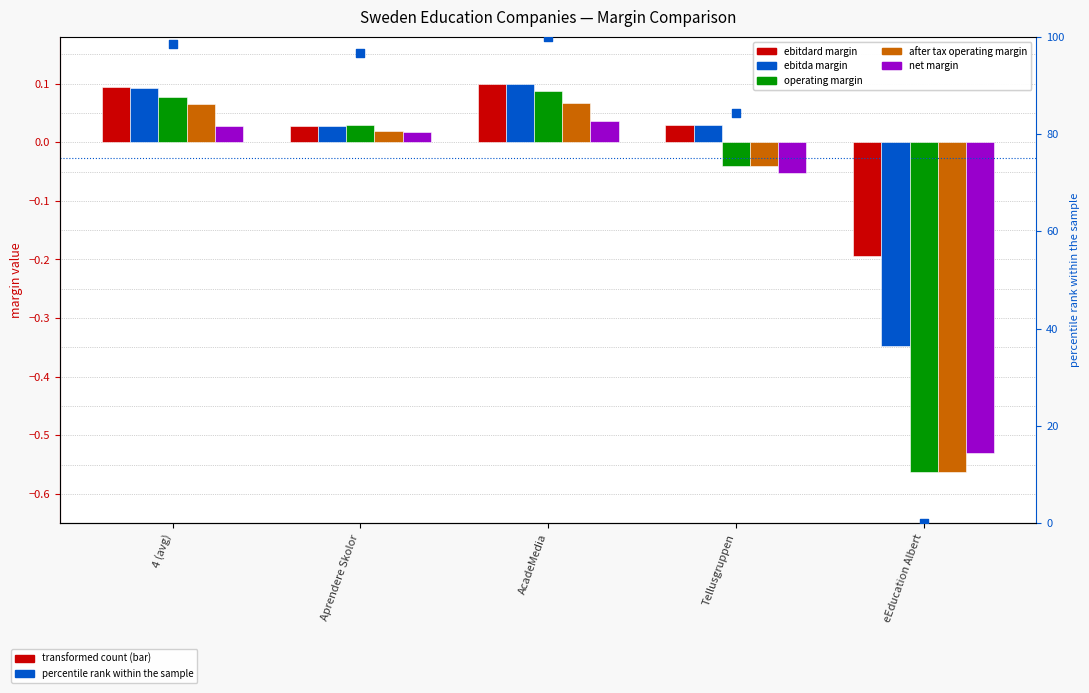

At how many categories does at least one series exceed 54?

4